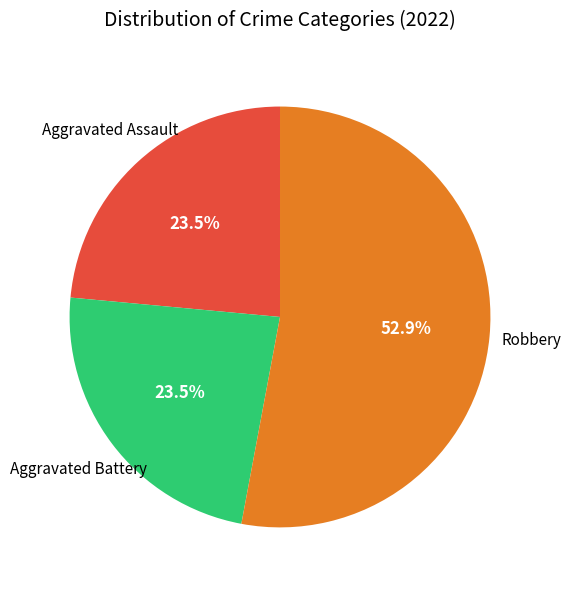

Does any single category account for the majority?

Yes